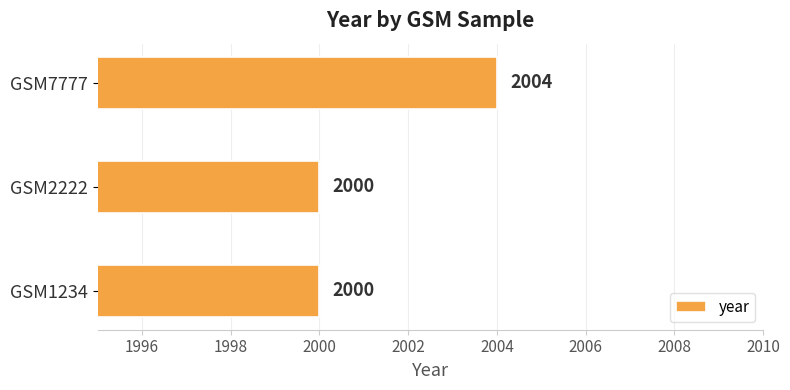

What is the difference between the values at GSM2222 and GSM7777?

4